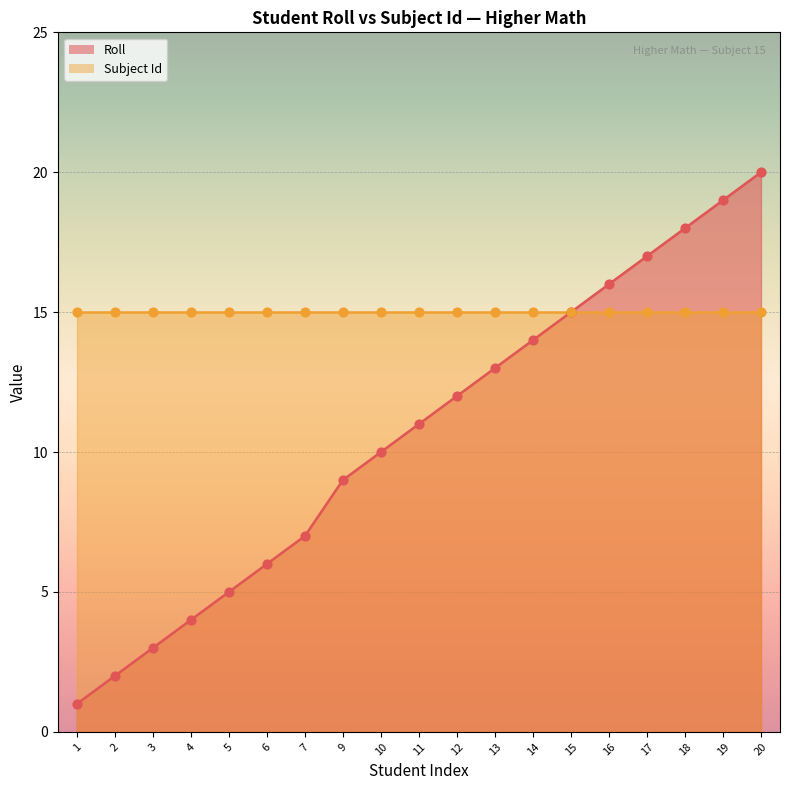

Approximately how many times larger is the value at 18 compared to 12?

1.5